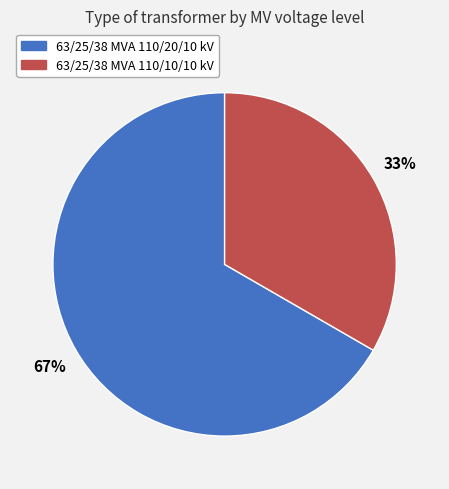

What percentage is the 63/25/38 MVA 110/10/10 kV slice, to the nearest percent?

33%